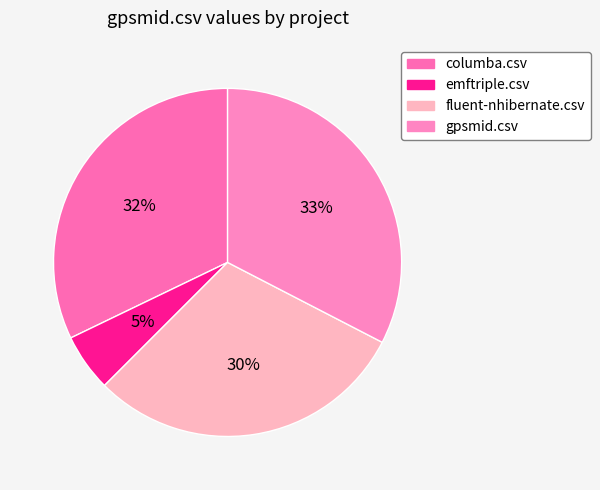

True or false: columba.csv accounts for 32% of the total.

True